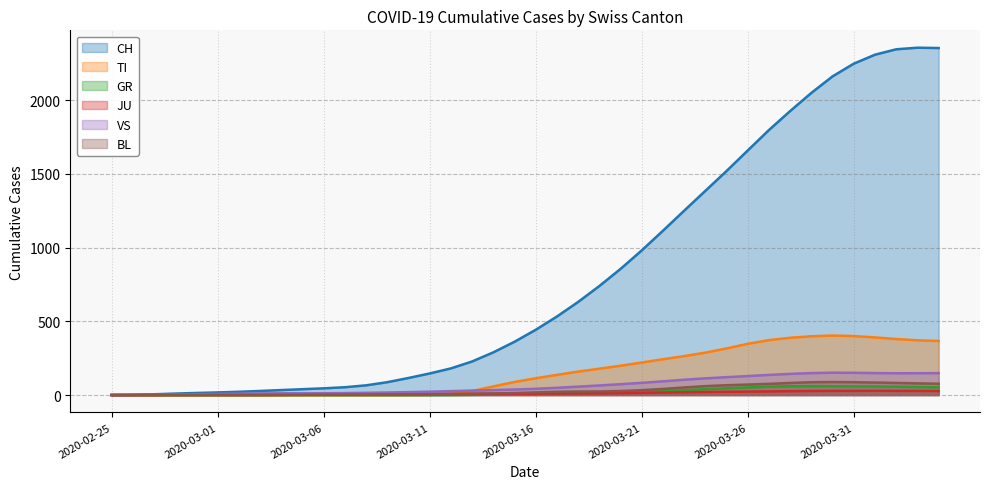

The VS series shows 93.3 at 2020-03-22. True or false?

True